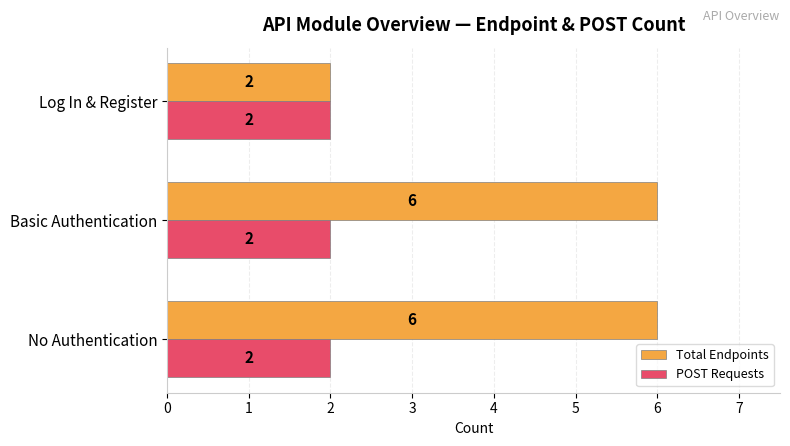

Which series has the largest total across all categories?

Total Endpoints